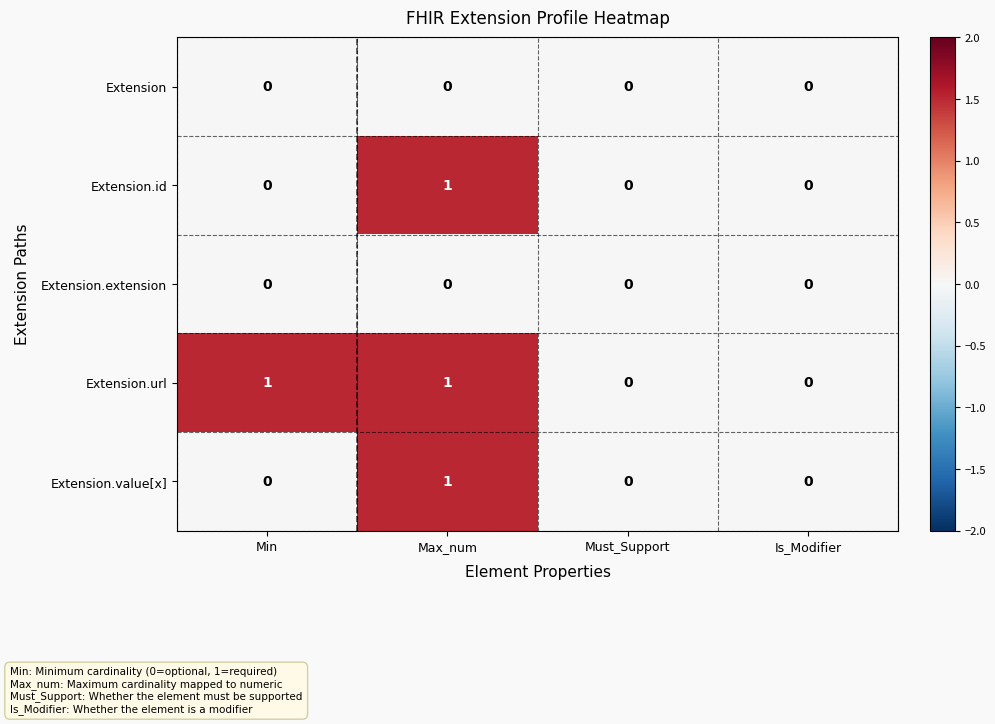

Reading left to right, extract all data points from this chart.

Extension: Min=0	Max_num=0	Must_Support=0	Is_Modifier=0
Extension.id: Min=0	Max_num=1	Must_Support=0	Is_Modifier=0
Extension.extension: Min=0	Max_num=0	Must_Support=0	Is_Modifier=0
Extension.url: Min=1	Max_num=1	Must_Support=0	Is_Modifier=0
Extension.value[x]: Min=0	Max_num=1	Must_Support=0	Is_Modifier=0